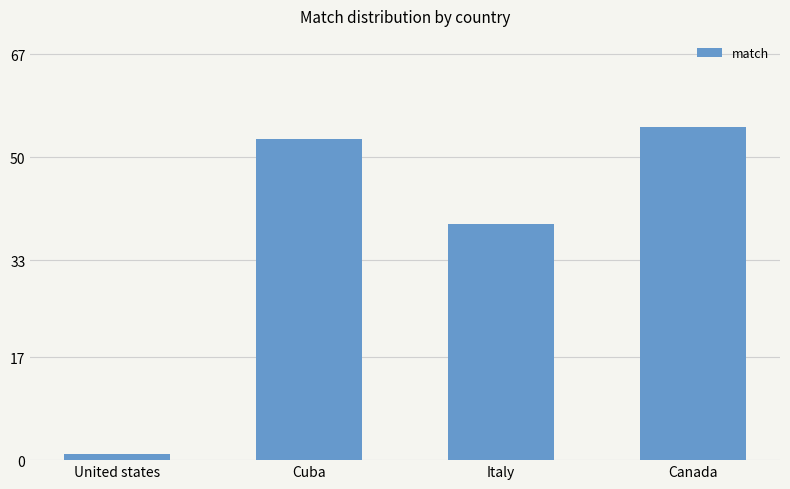

Approximately how many times larger is the value at Italy compared to Cuba?

0.7